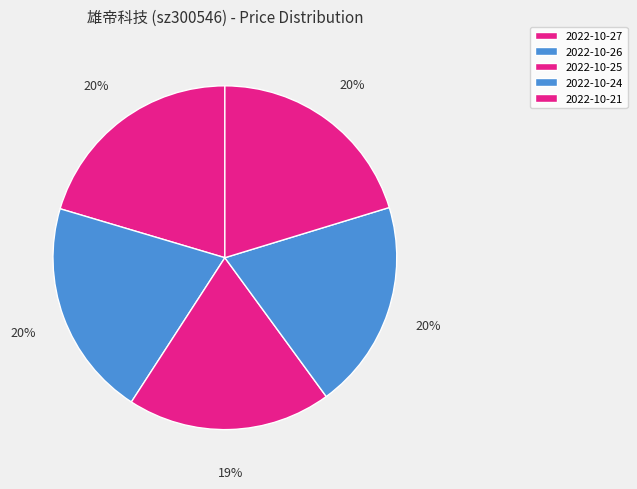

Is it true that 2022-10-25 is 12% of the pie?

False